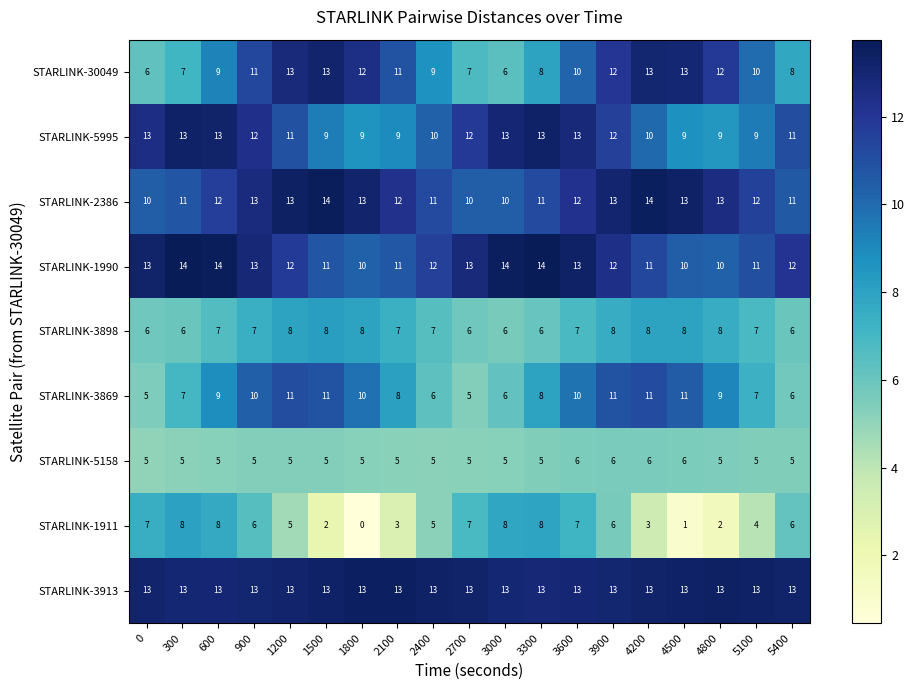

How many STARLINK-1990 values are between 11 and 13?

12